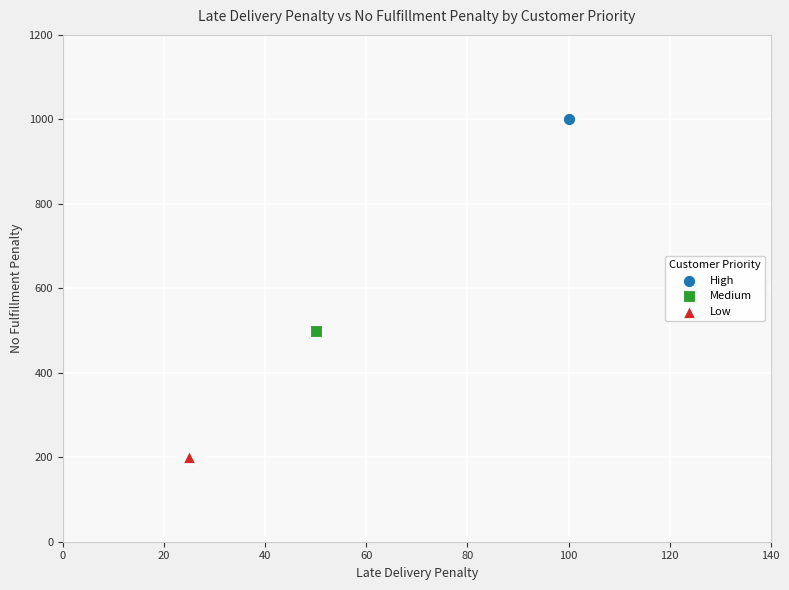

Which series reaches the maximum Y coordinate?

High